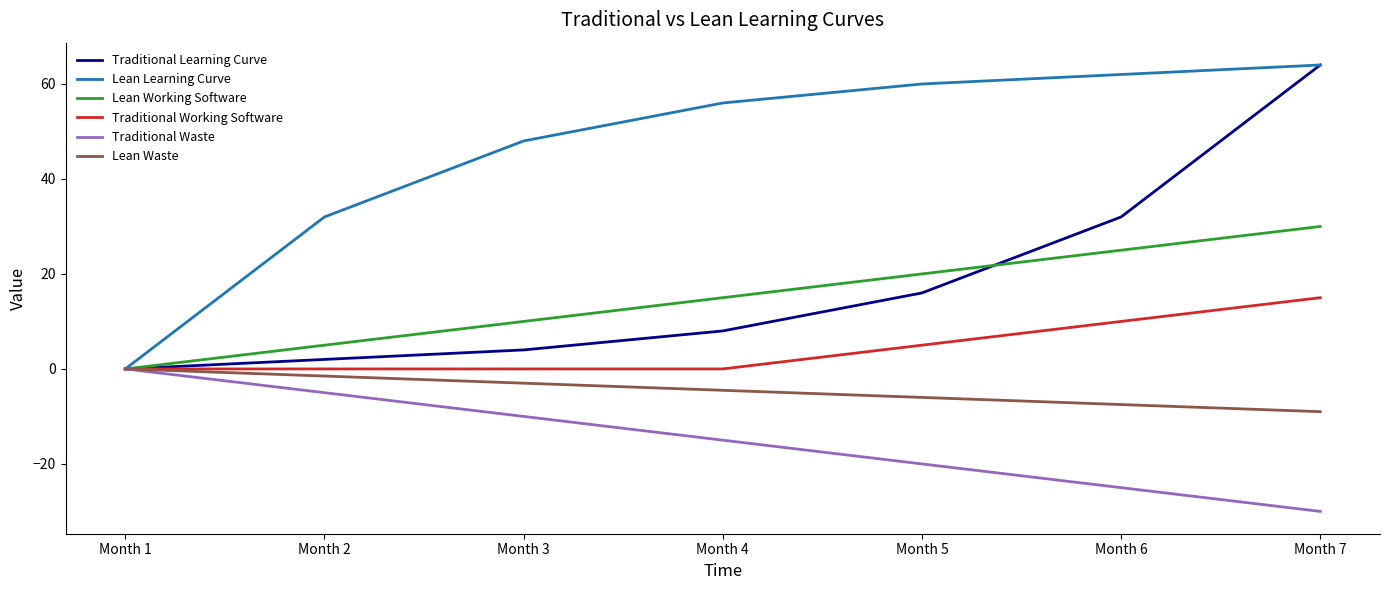

Count the number of categories in the chart.

7